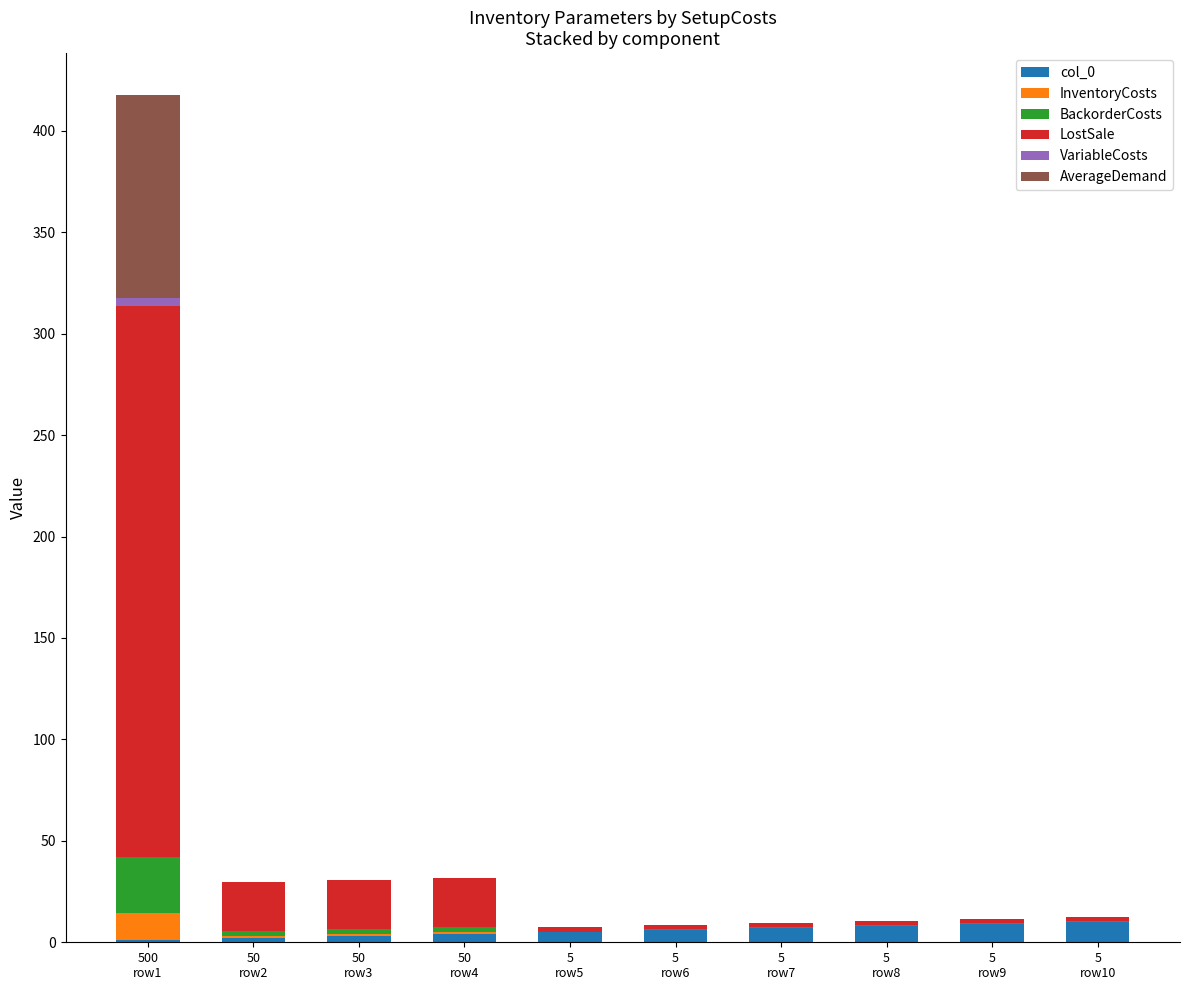

What is the maximum value for col_0?

10.0